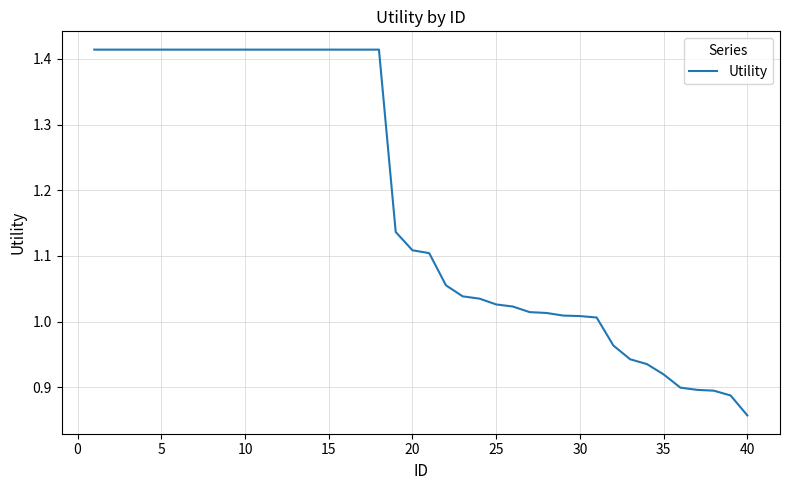

What is the difference between the maximum and minimum values?

0.6